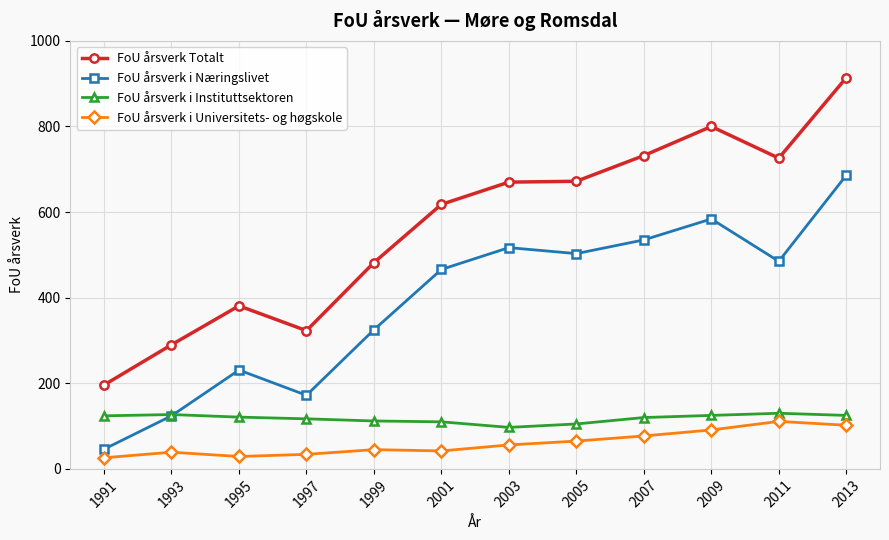

What is the difference between the FoU årsverk Totalt values at 2003 and 2013?

244